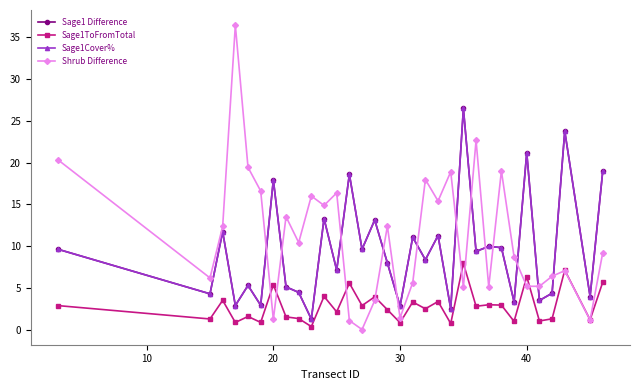

What is the value of the Sage1Cover% point at the 16th from the left?

8.0